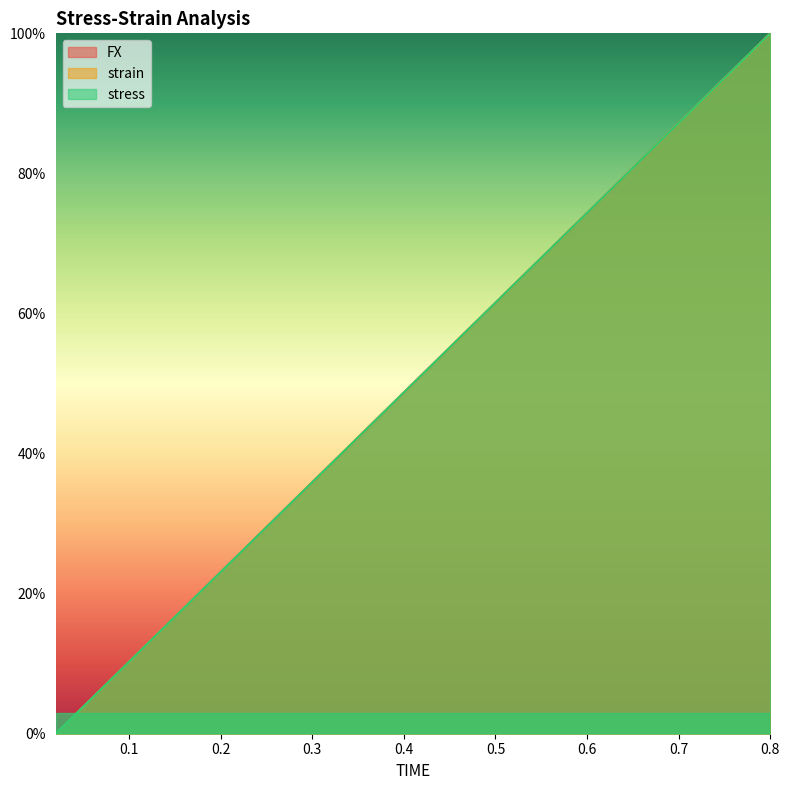

What is the label of the 31st point from the left?

0.62